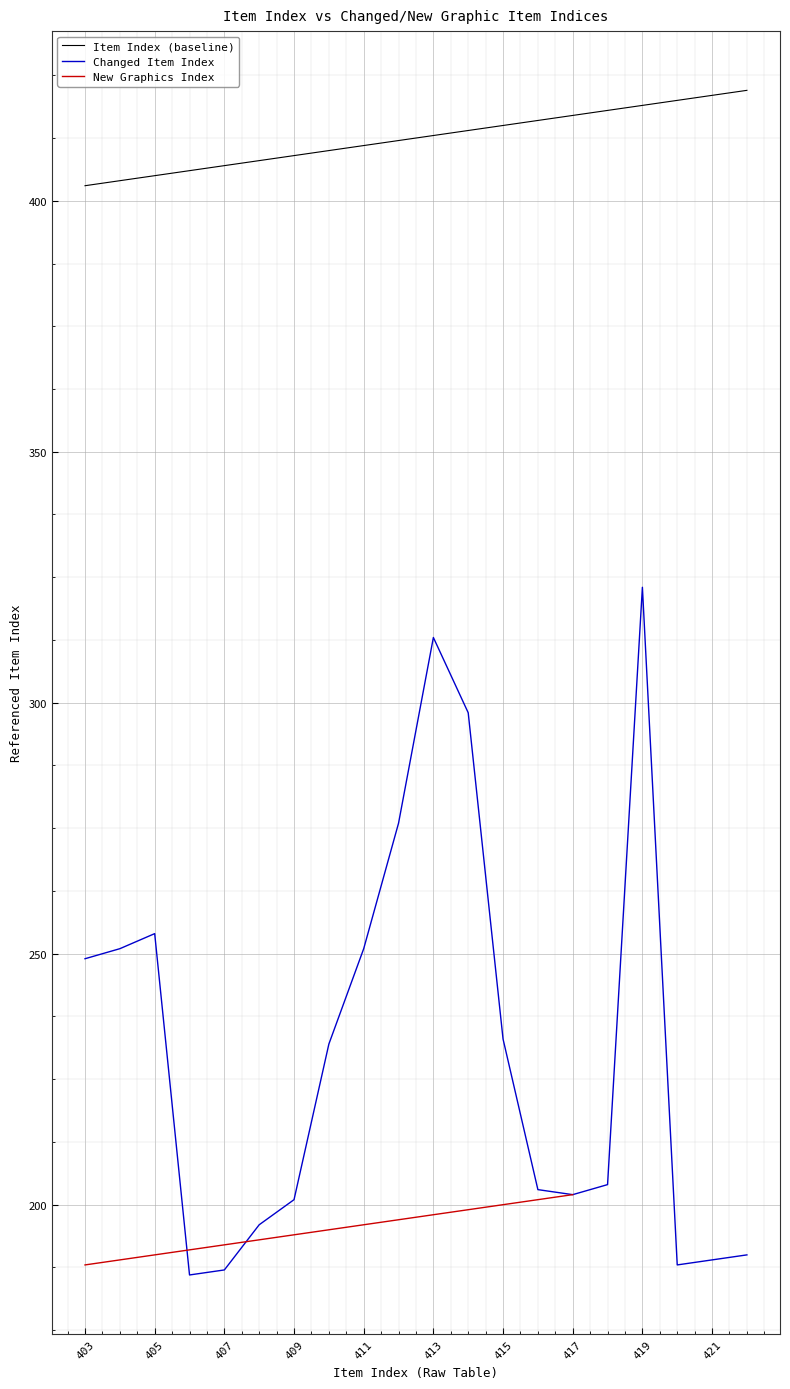

What is the sum of all values?

8250